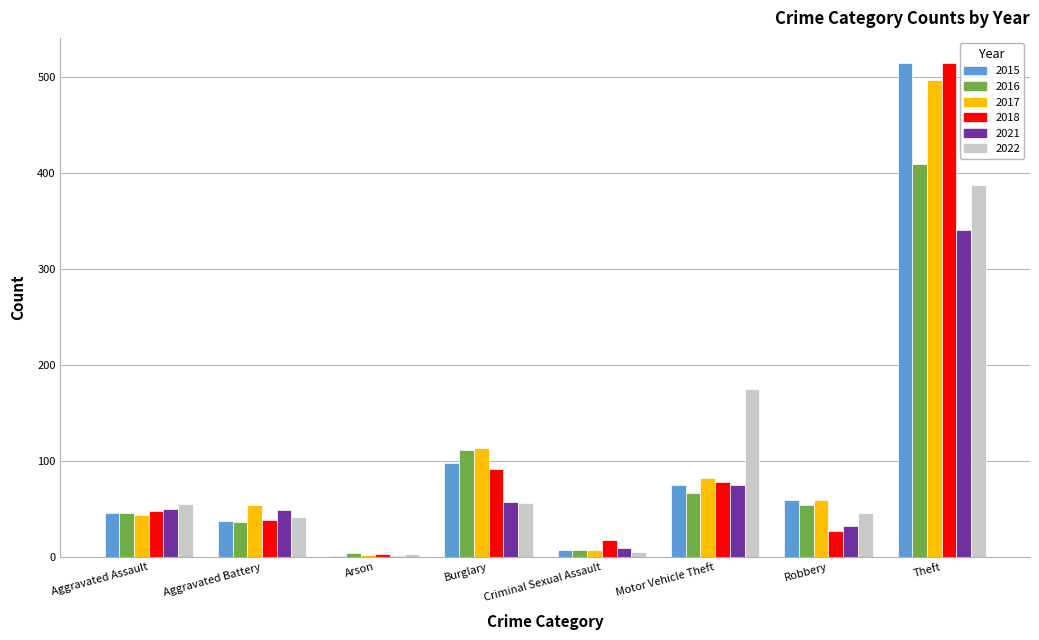

What is the difference between the 2017 values at Criminal Sexual Assault and Theft?

490